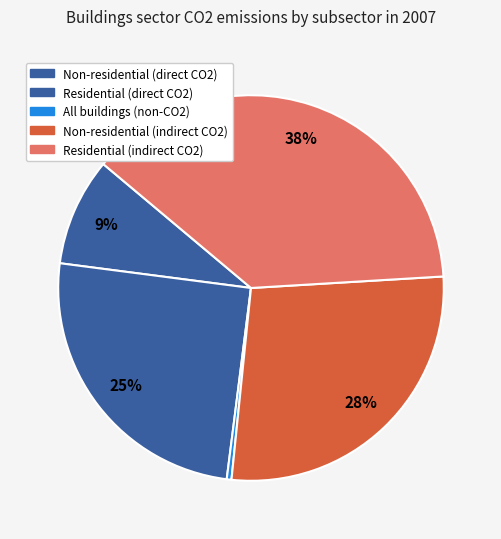

How many segments does this pie chart have?

5